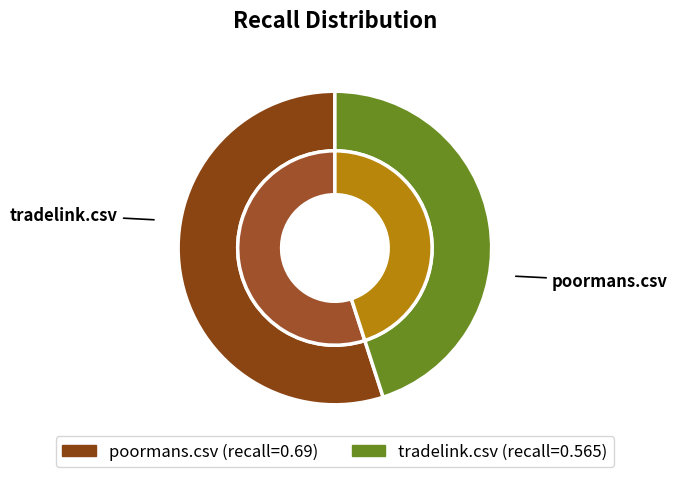

To the nearest percent, what percentage of the pie is poormans.csv?

55%